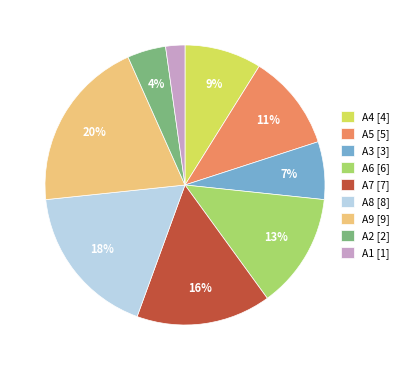

The A6 slice represents 13% of the pie. True or false?

True